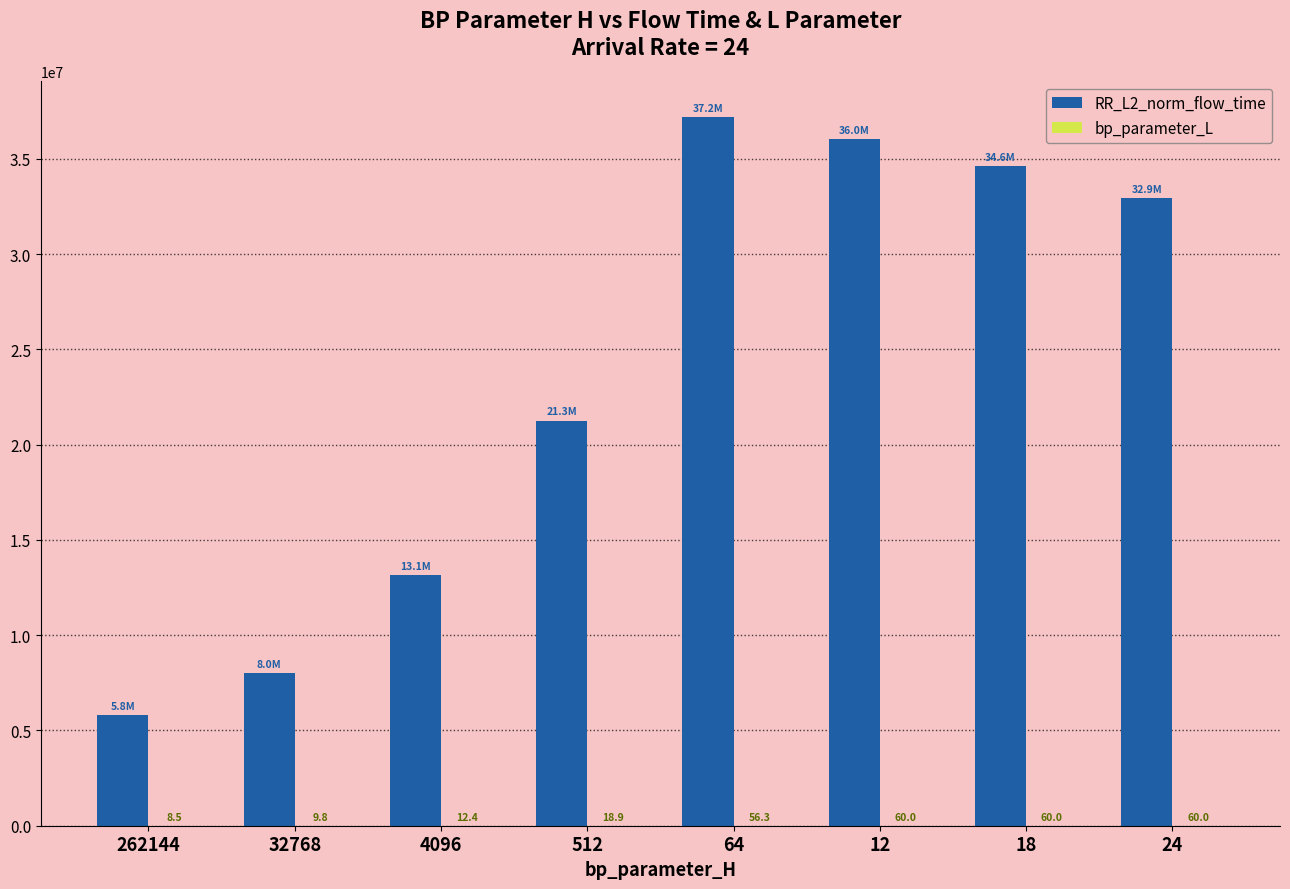

At which category is the sum across all series the highest?

64